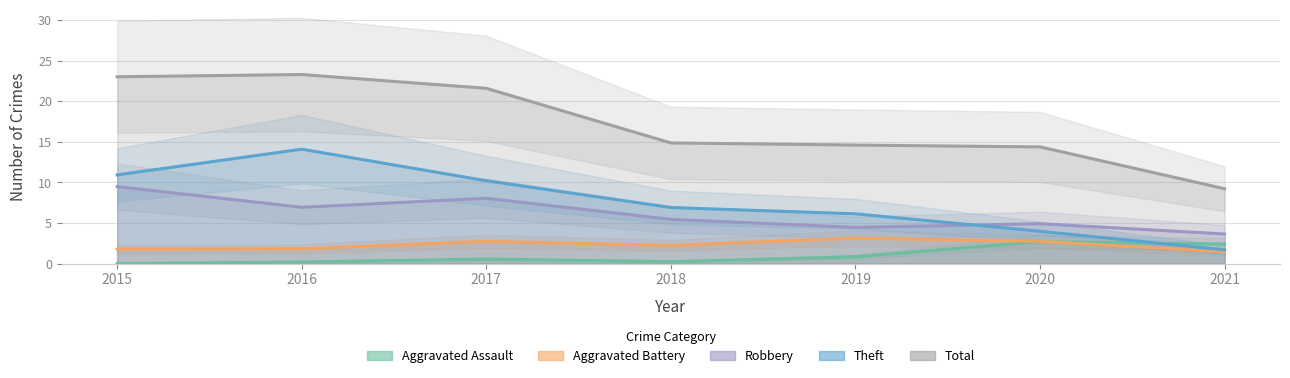

Reading left to right, transcribe all the data shown in this chart.

Aggravated Assault: 0.0	0.2	0.6	0.2	0.9	2.7	2.4
Aggravated Battery: 1.8	1.8	2.7	2.3	3.1	2.8	1.5
Robbery: 9.5	6.9	8.1	5.5	4.5	4.9	3.7
Theft: 10.9	14.1	10.2	6.9	6.1	4.0	1.7
Total: 23.0	23.3	21.6	14.9	14.6	14.4	9.2